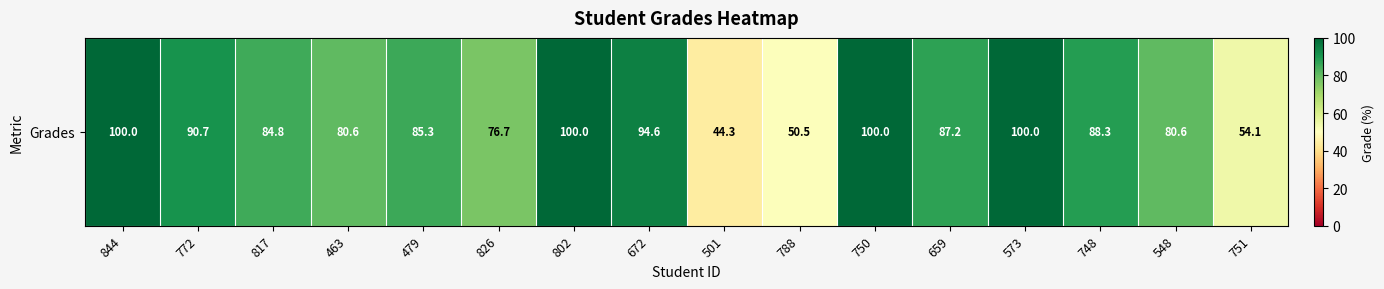

The value at 748 is 40.9. True or false?

False